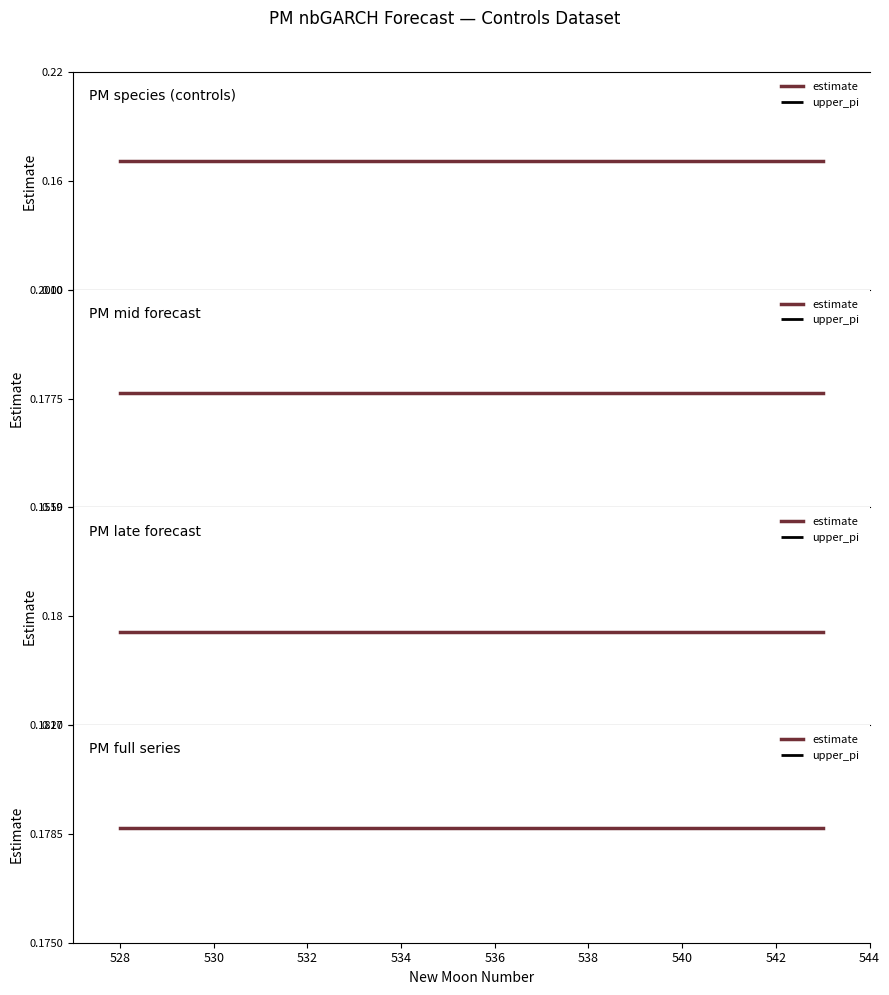

What are all the series names shown in the legend?

estimate, upper_pi